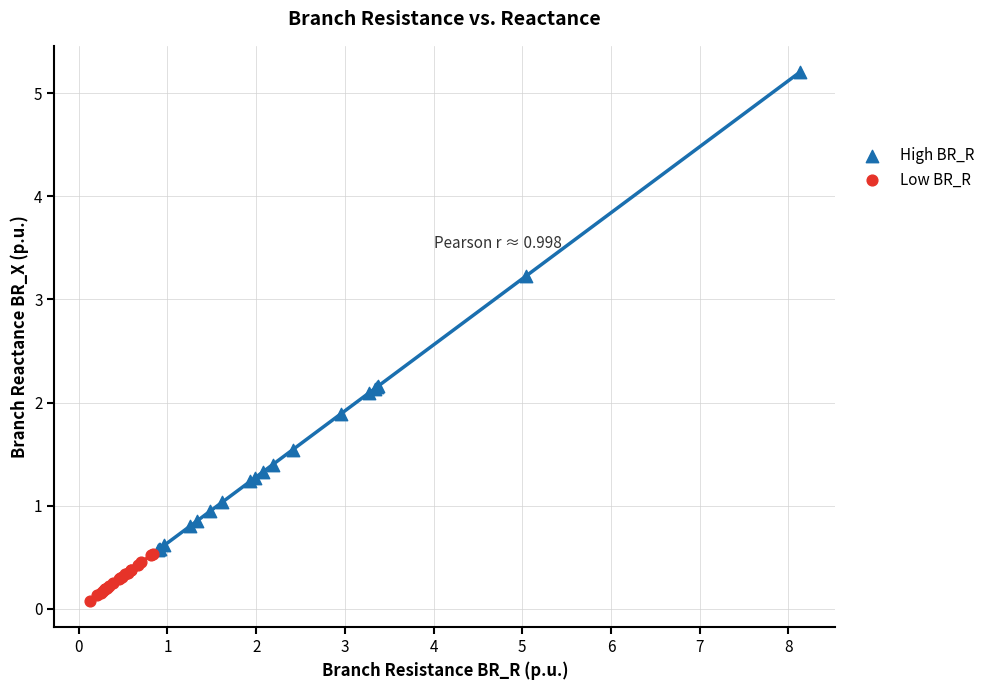

Which series reaches the minimum Y coordinate?

Low BR_R